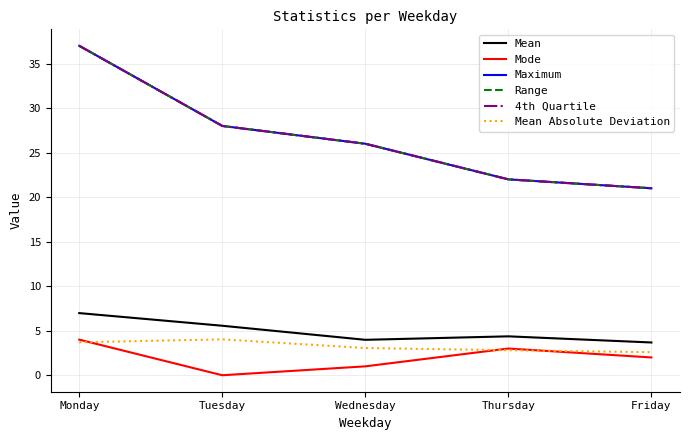

Reading left to right, extract all data points from this chart.

Mean: 7.0	5.6	4.0	4.4	3.7
Mode: 4.0	0.0	1.0	3.0	2.0
Maximum: 37.0	28.0	26.0	22.0	21.0
Range: 37.0	28.0	26.0	22.0	21.0
4th Quartile: 37.0	28.0	26.0	22.0	21.0
Mean Absolute Deviation: 3.7	4.0	3.1	2.8	2.6